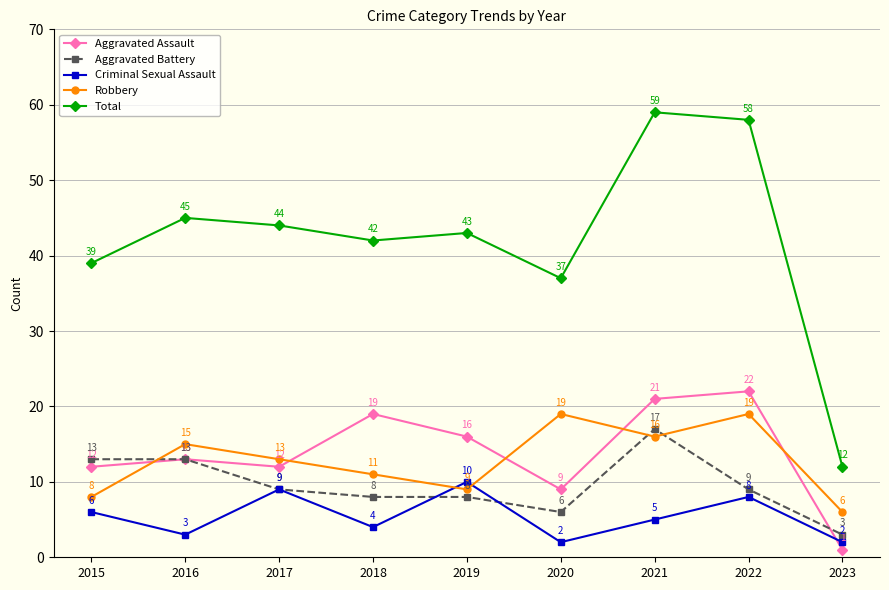

Count the Criminal Sexual Assault values in the range 3 to 8.

5